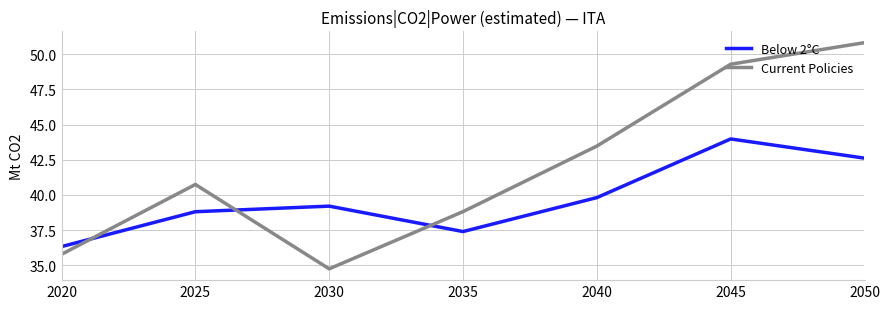

After their last crossing, which series has the higher values: Below 2°C or Current Policies?

Current Policies